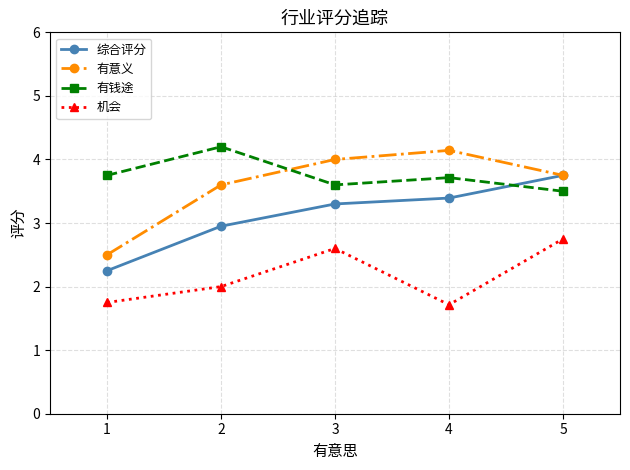

True or false: 有钱途 and 机会 intersect in this chart.

False